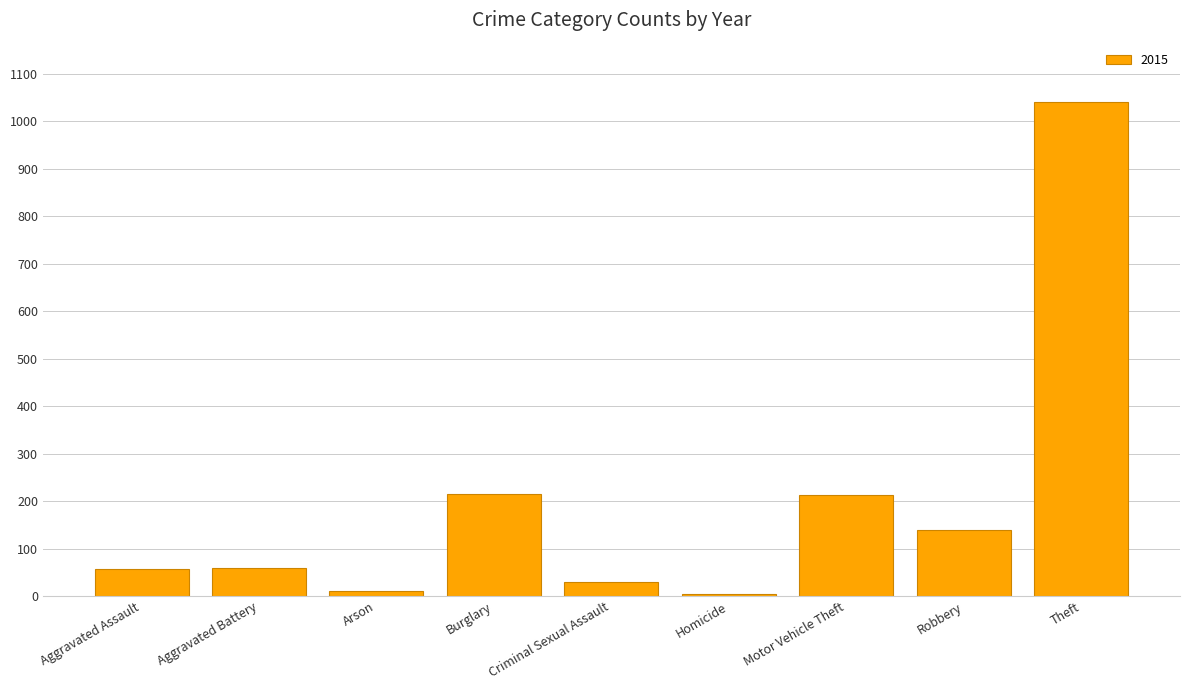

Which has a higher value, Theft or Robbery?

Theft